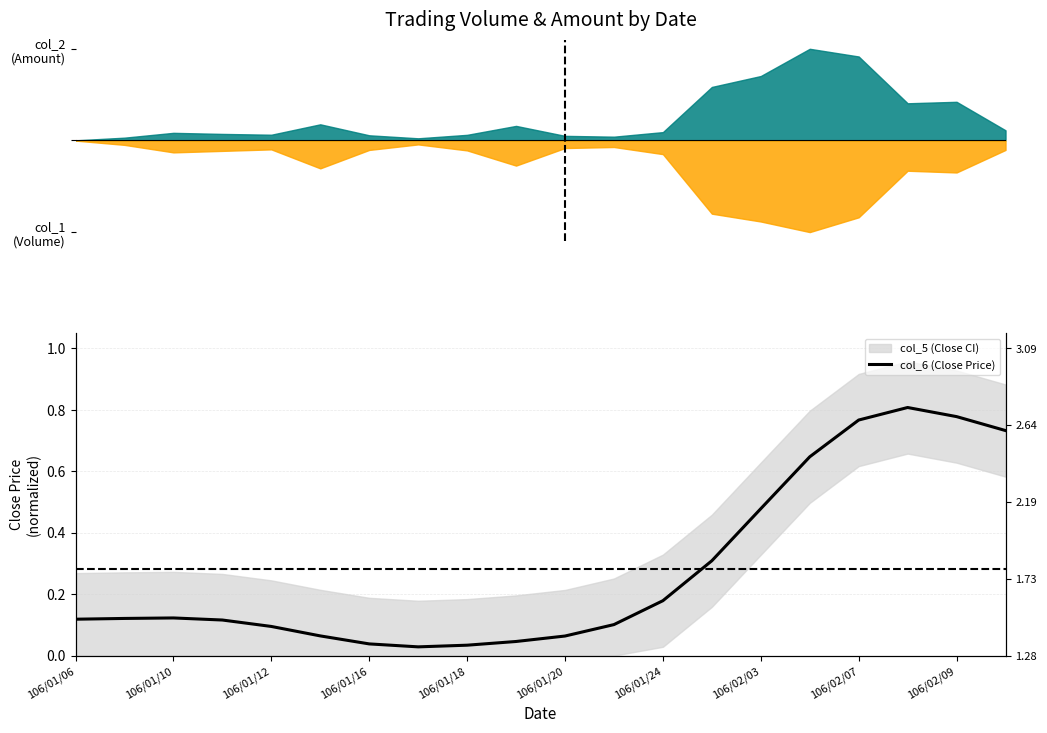

The chart shows a value of 0.0 at 106/01/12. True or false?

False